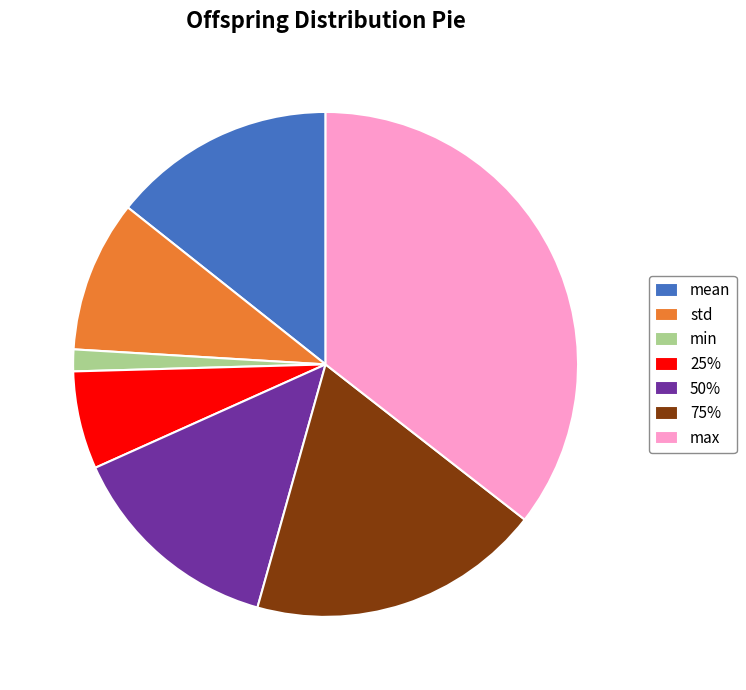

Does std represent more than half of the total?

No